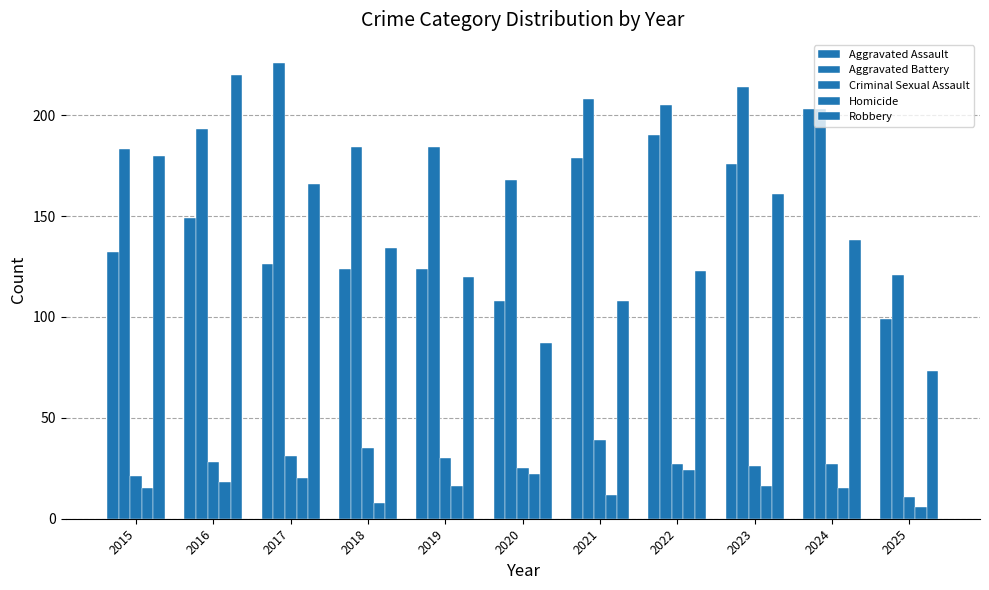

What is the sum of all Aggravated Battery values?

2089